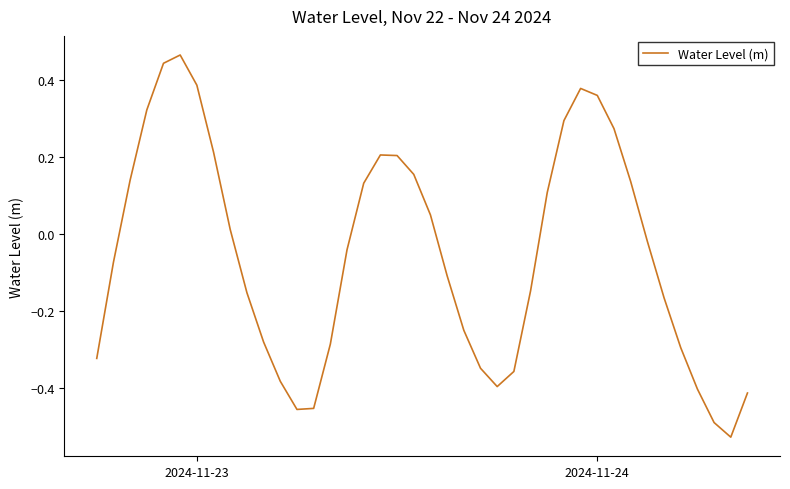

What is the greatest value displayed?

0.5